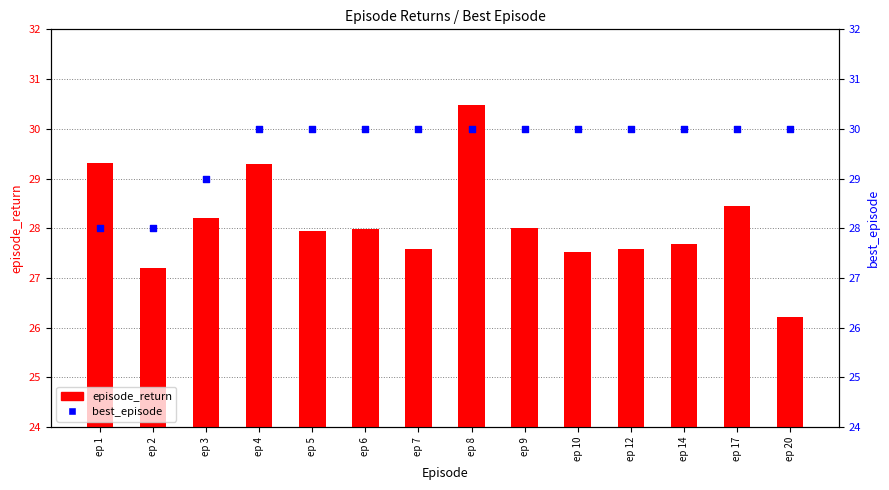

Which series reaches the minimum Y coordinate?

episode_return